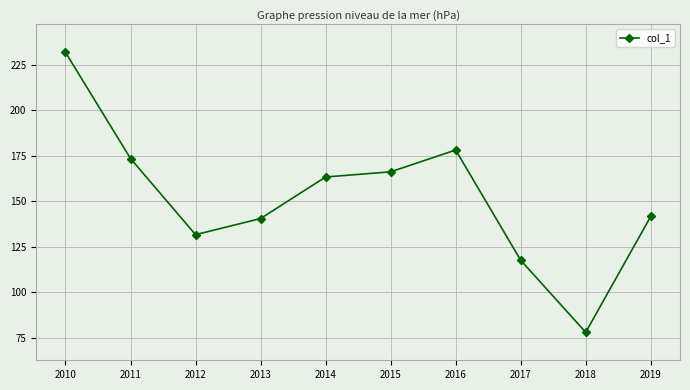

What is the greatest value displayed?

231.9